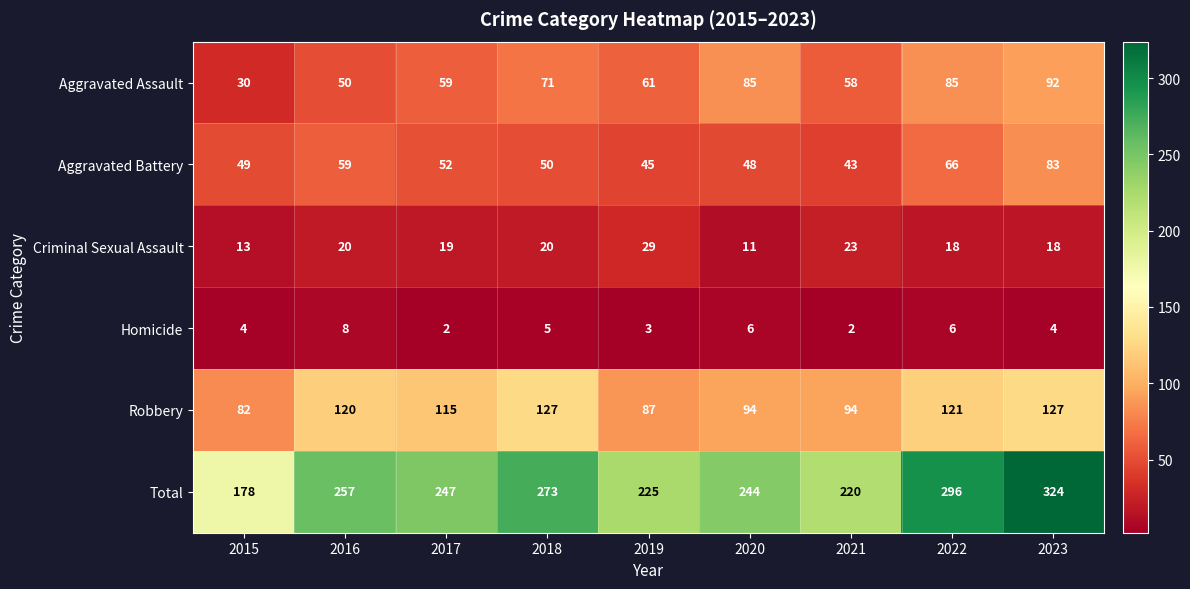

Between 2019 and 2021, which series saw the biggest shift?

Robbery